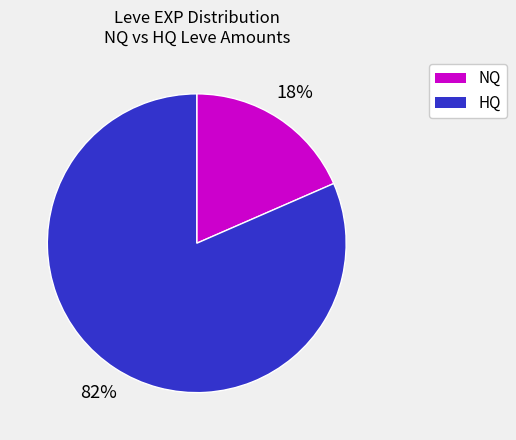

Does any single category account for the majority?

Yes